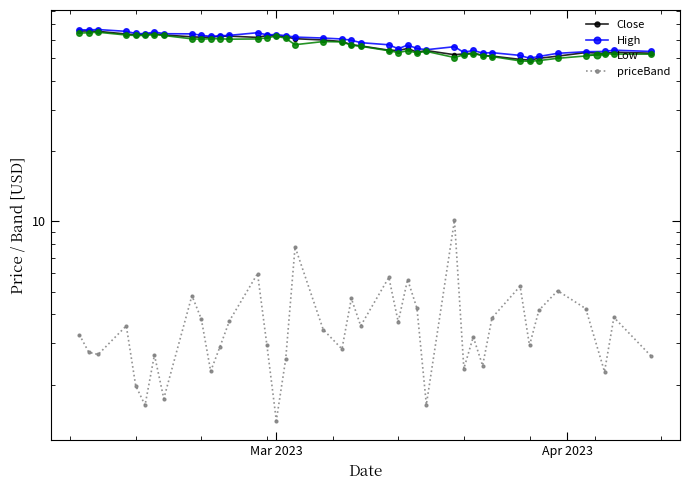

Which series has the widest spread of values?

High